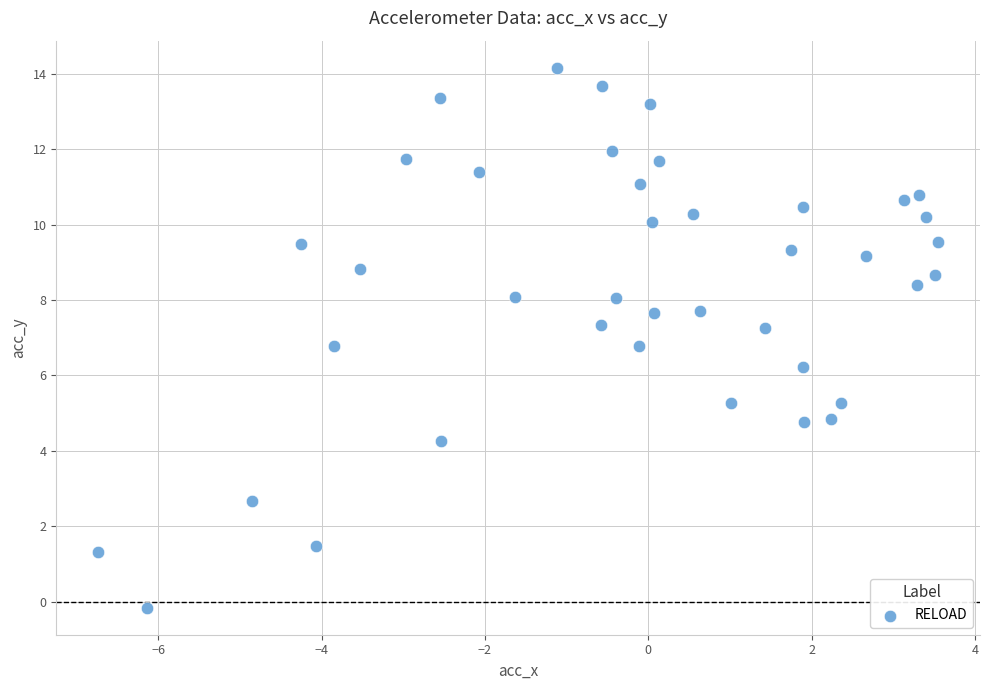

What is the range of X values (max minus min)?

10.3